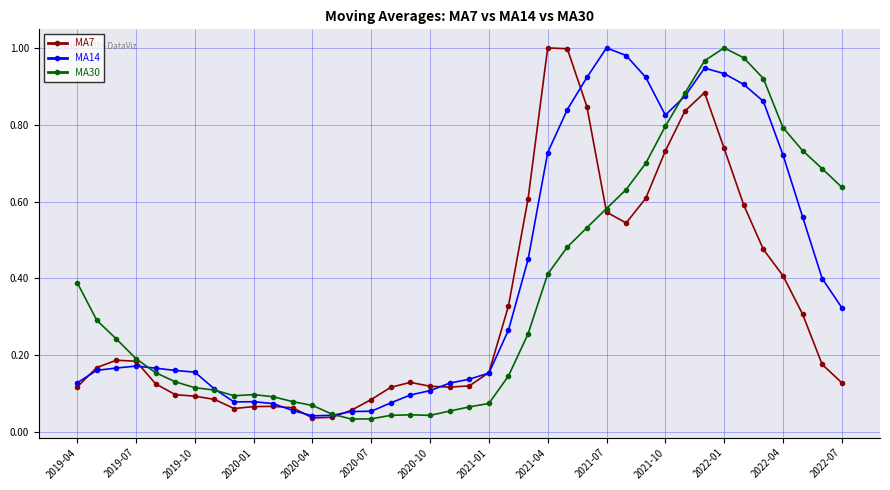

True or false: MA14 has more than 1 points higher than both neighbors.

True